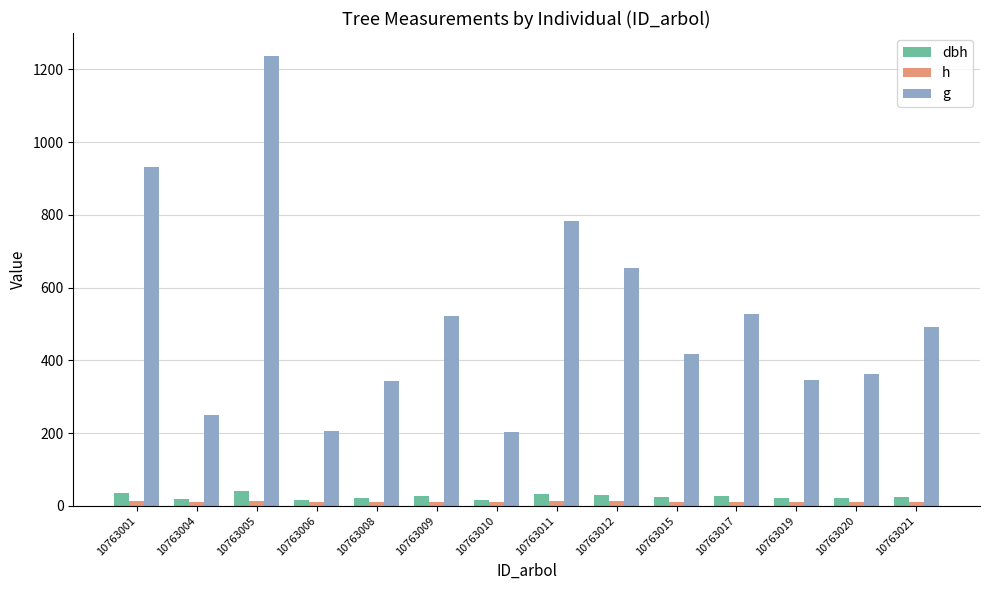

What is the average value of the h series?

11.3